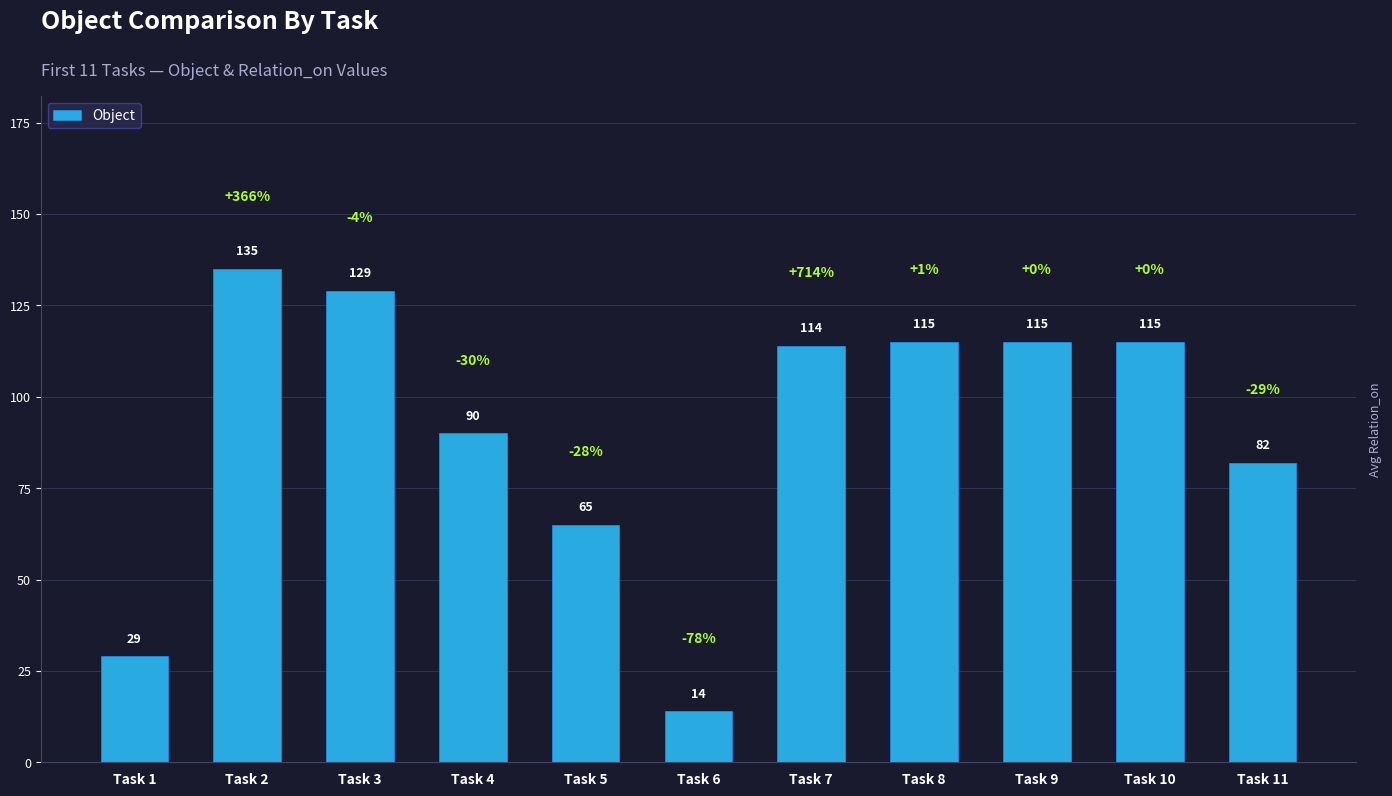

What is the difference between the values at Task 8 and Task 11?

33